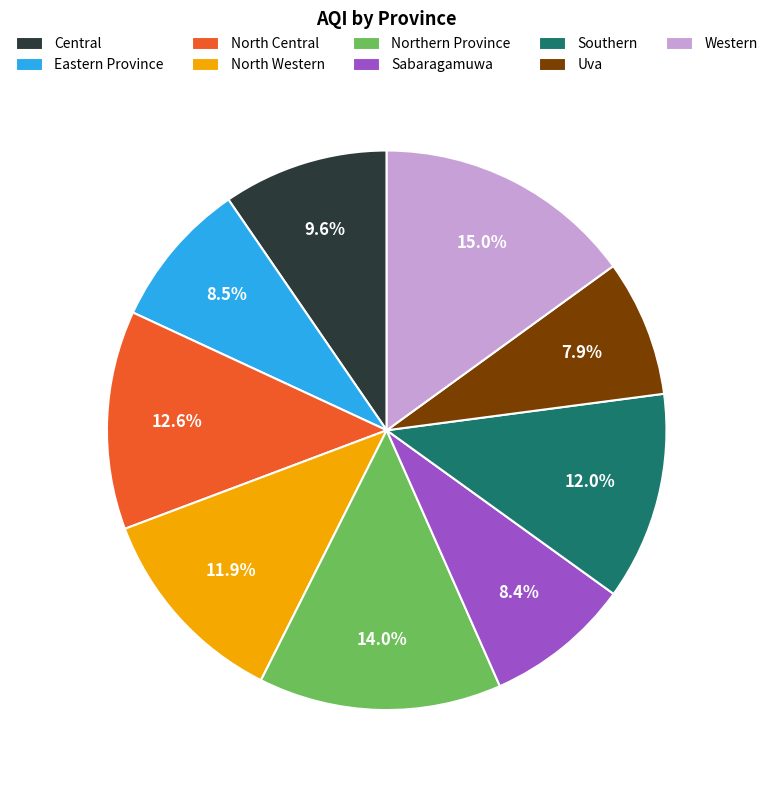

To the nearest percent, what is the difference between the largest and smallest slice percentages?

7%